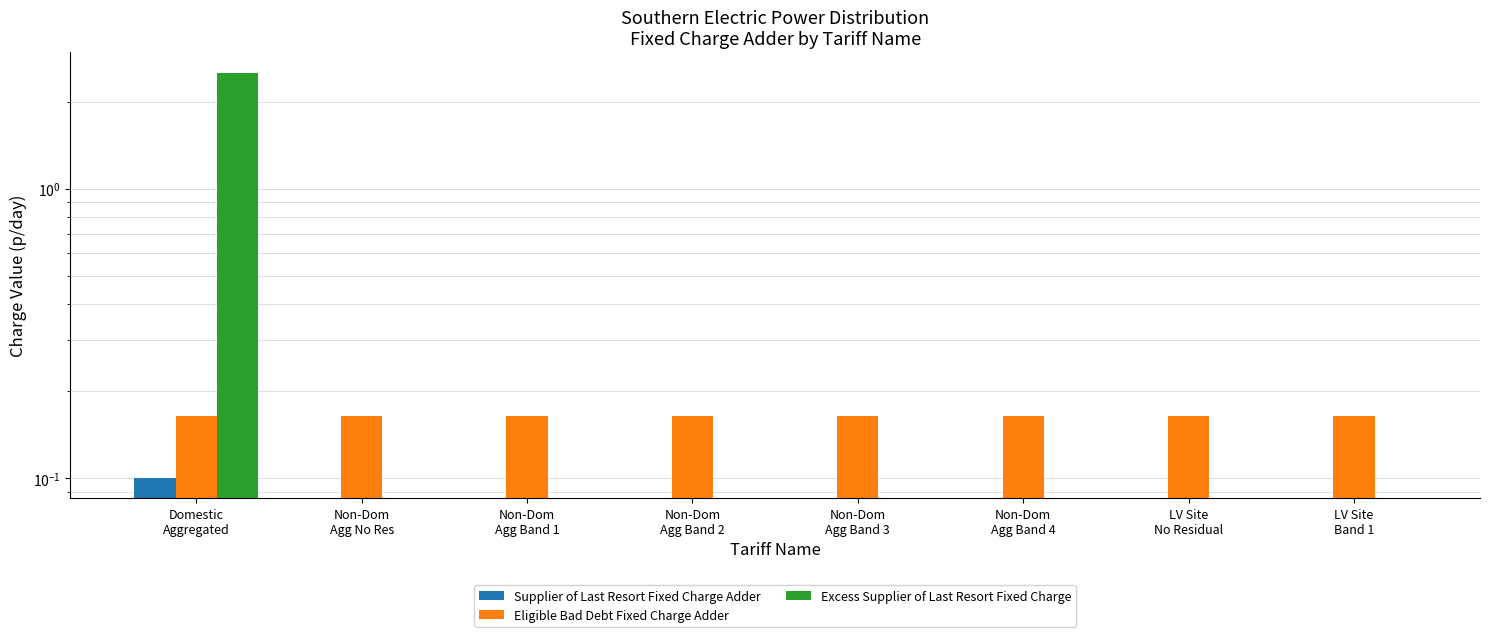

What are all the series names shown in the legend?

Supplier of Last Resort Fixed Charge Adder, Eligible Bad Debt Fixed Charge Adder, Excess Supplier of Last Resort Fixed Charge